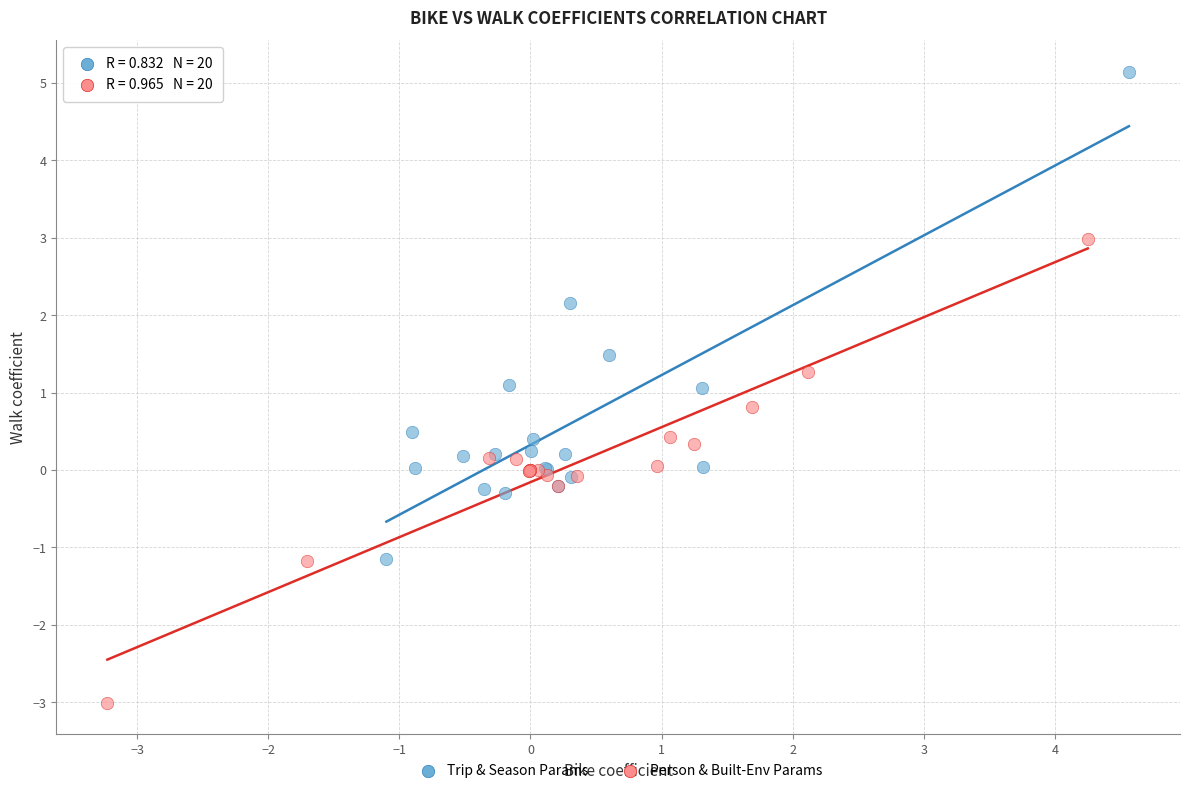

Which series has the largest Y range (max minus min)?

Trip & Season Params